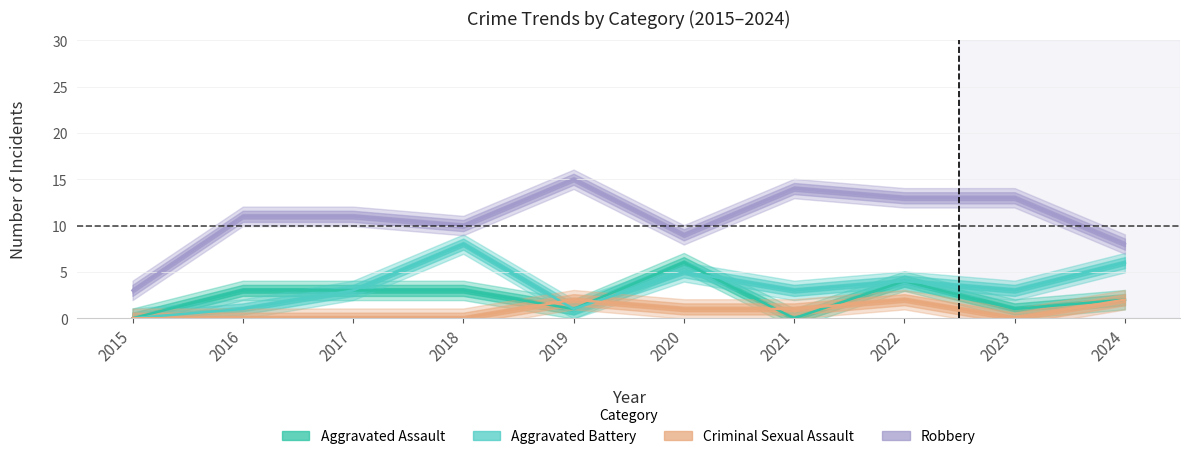

Which series has the widest spread of values?

Robbery